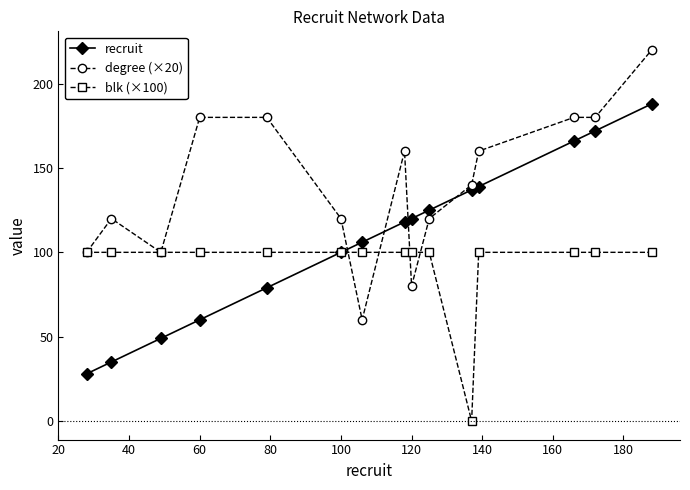

What is the highest value of the degree (×20) series?

220